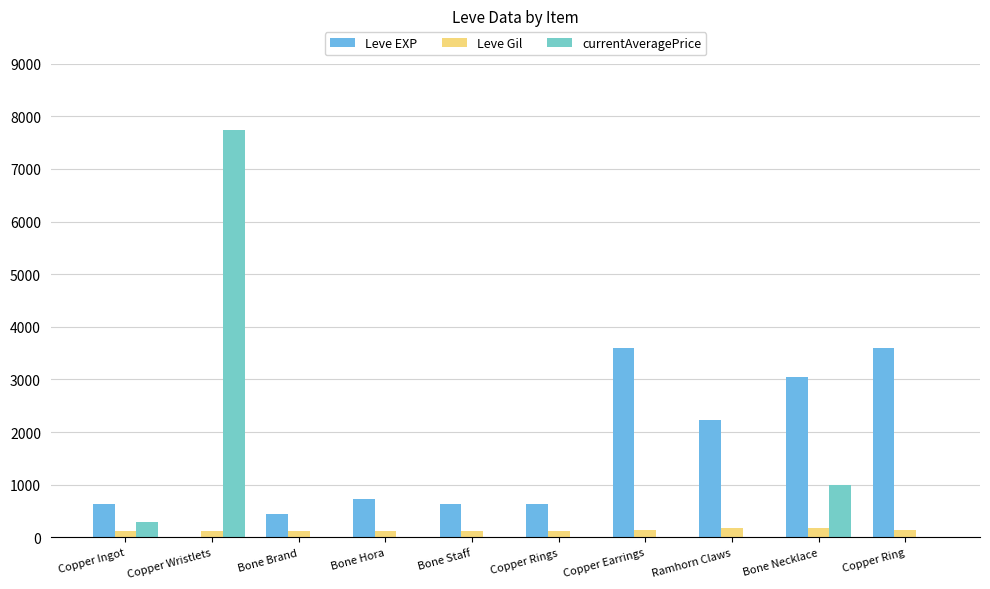

What is the maximum value shown in the chart?

7739